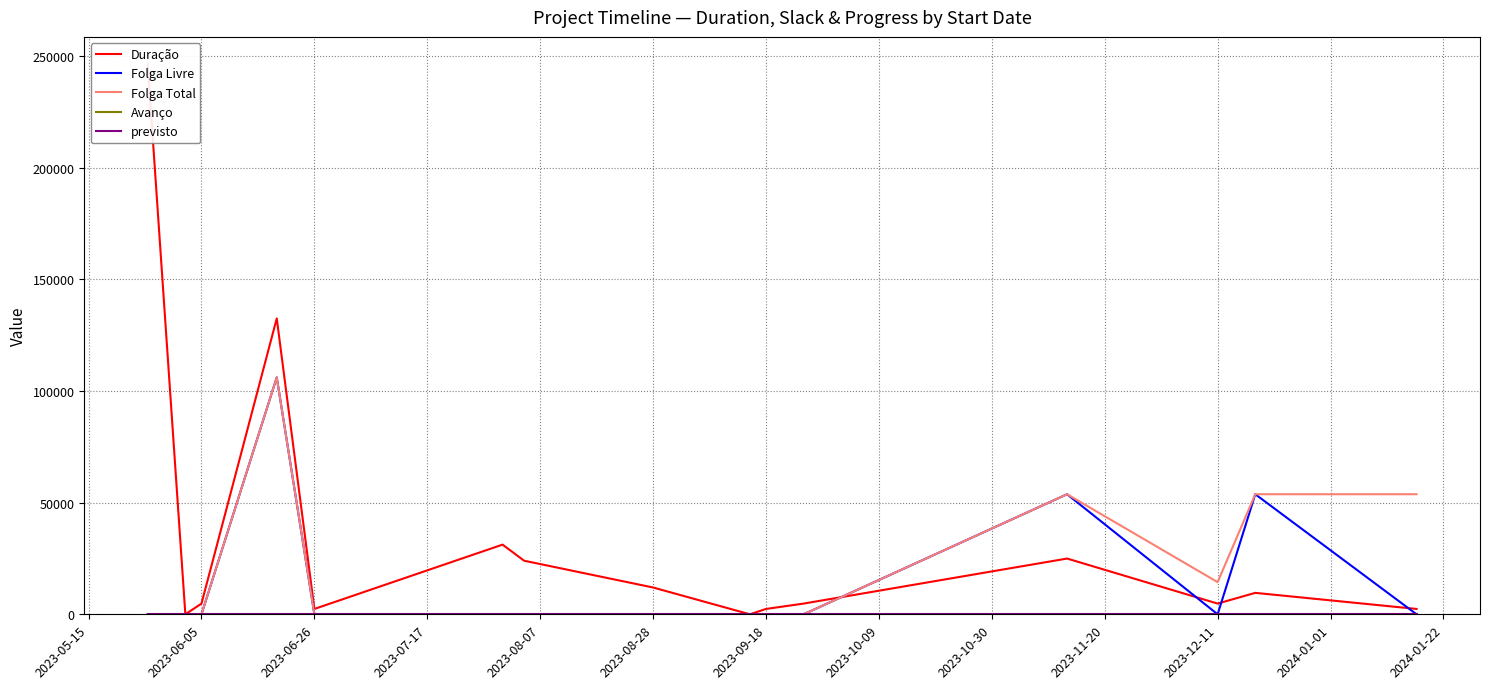

The value of Folga Total at 2023-06-26 is 0. True or false?

True